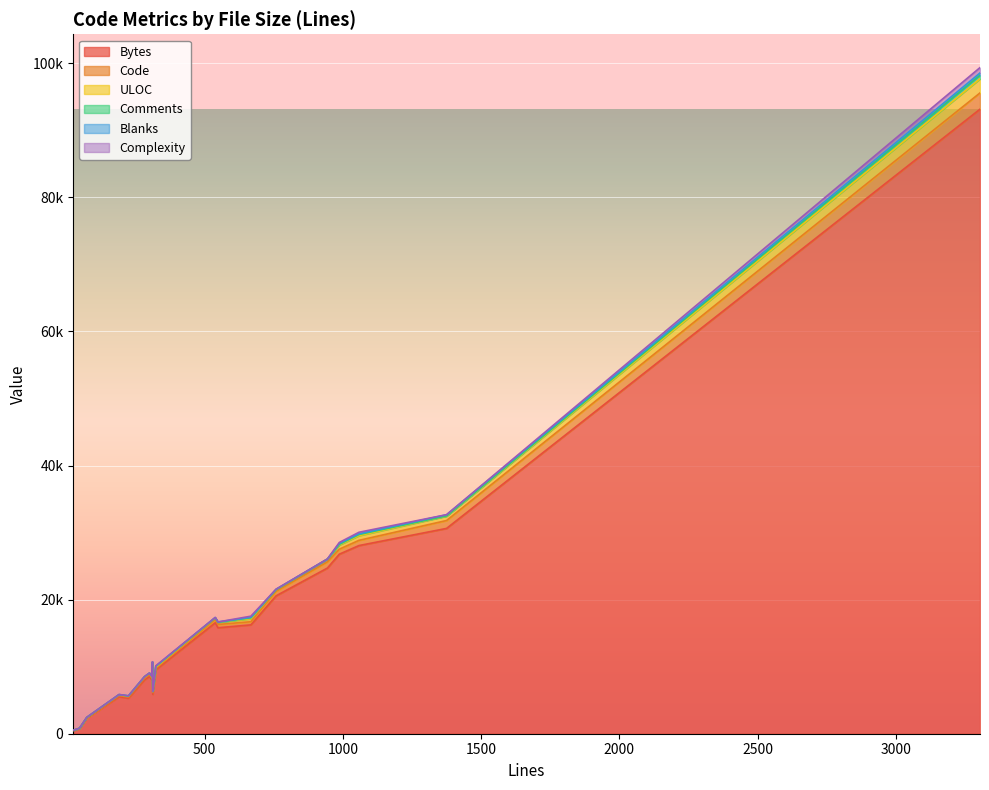

The Code series shows 62 at 6. True or false?

False